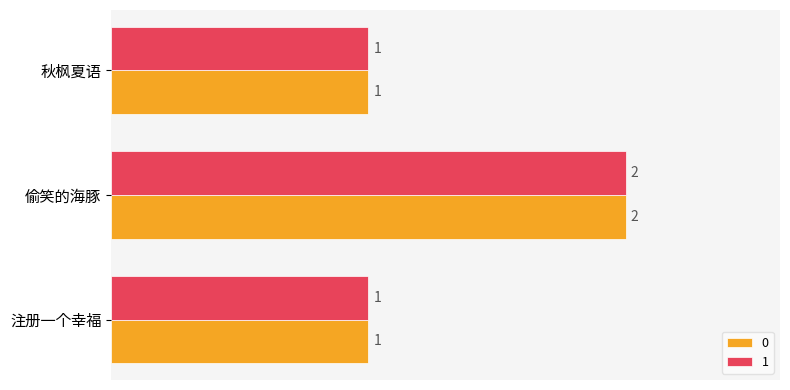

The value of 0 at 秋枫夏语 is 1. True or false?

True